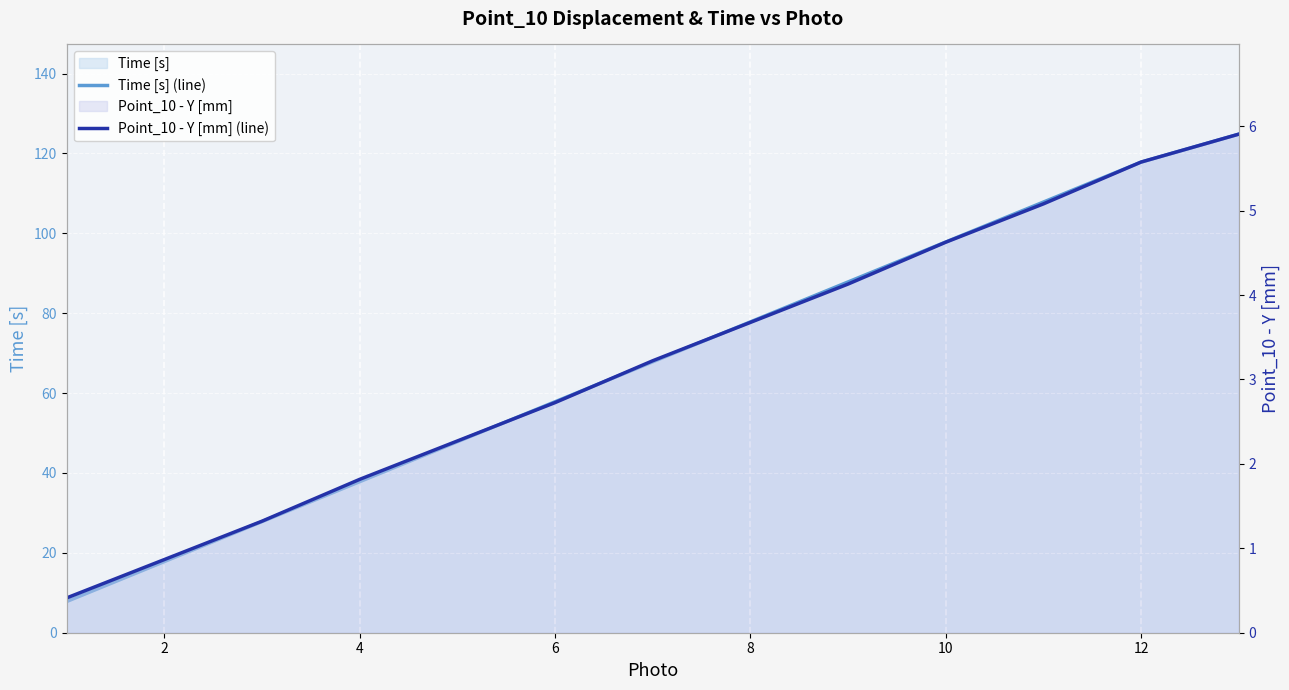

What is the sum of all Time [s] (line) values?

878.8